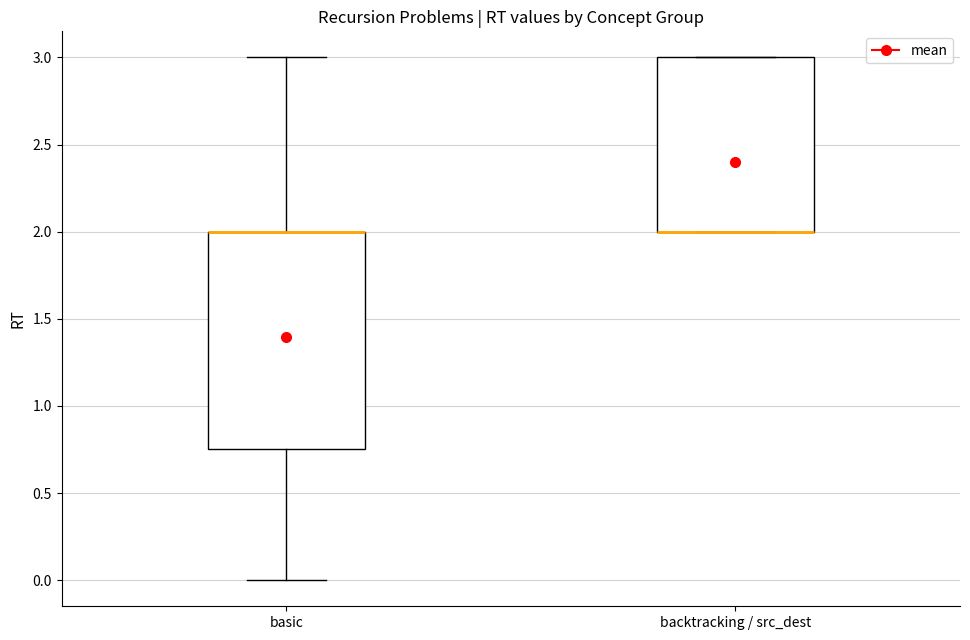

Reading left to right, read every box against the y-axis: the position of its median line, the range the box covers, and the ends of its whiskers. The values are not printed on the chart, so give them approximately, as read against the axis.

basic: median 2.00 (drawn on the box's upper edge), box 0.75 to 2.00, whiskers 0.00 to 3.00
backtracking / src_dest: median 2.00 (drawn on the box's lower edge), box 2.00 to 3.00, whiskers 2.00 to 3.00